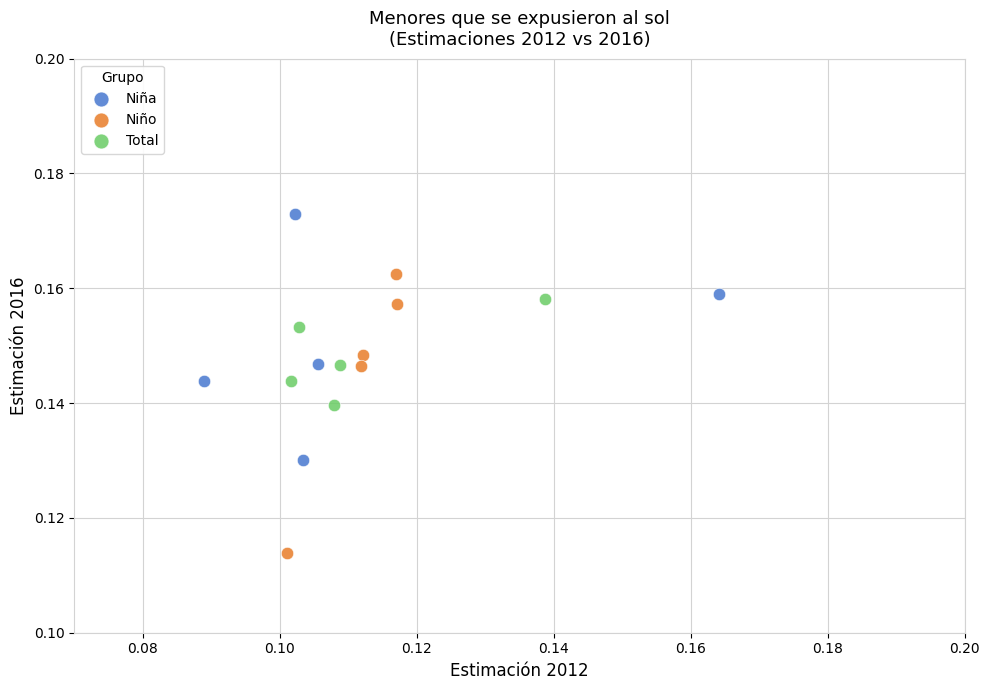

Which series reaches the minimum Y coordinate?

Niño